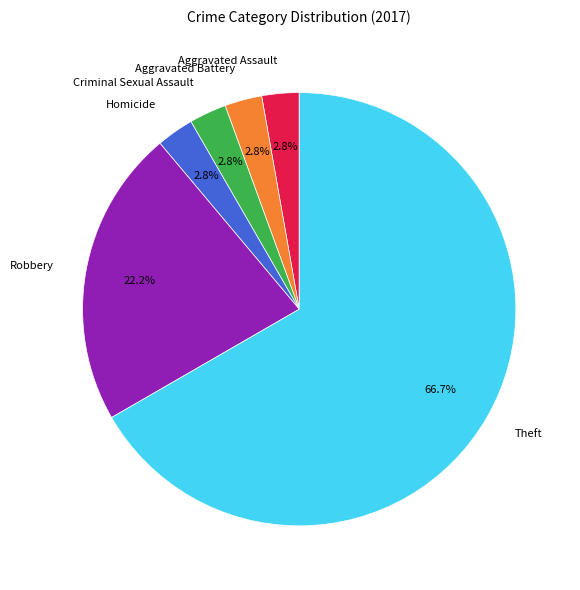

The Aggravated Battery slice represents 11% of the pie. True or false?

False